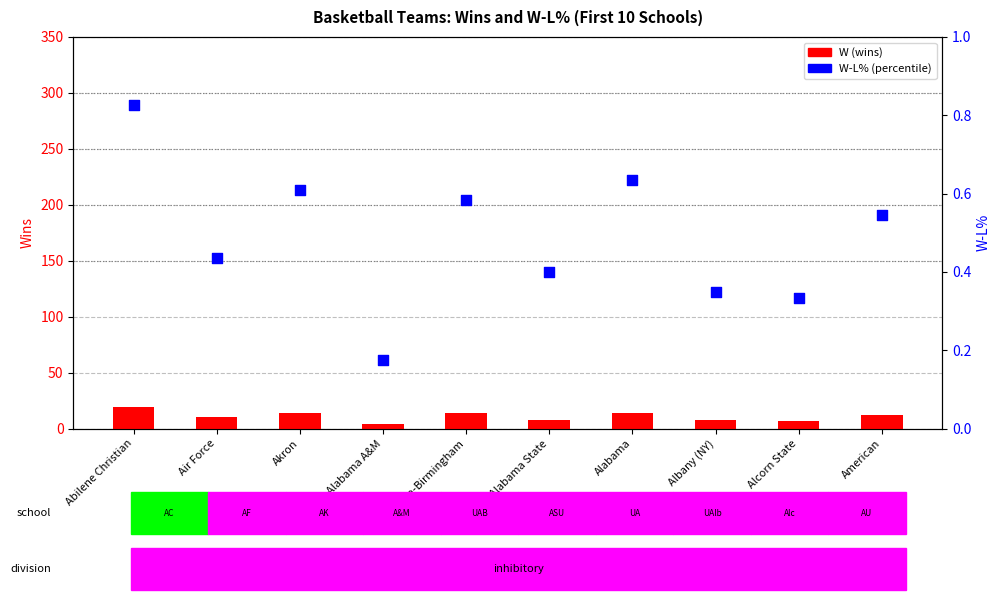

What are all the series names shown in the legend?

W, W-L%